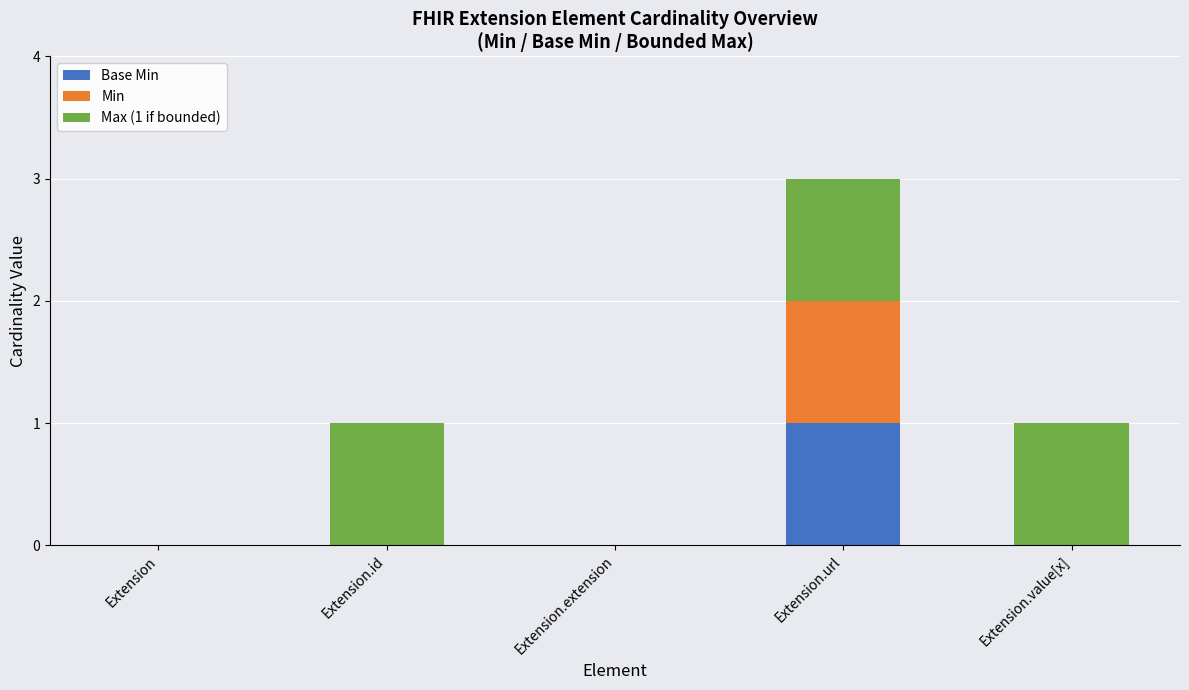

What are all the series names shown in the legend?

Base Min, Min, Max (1 if bounded)